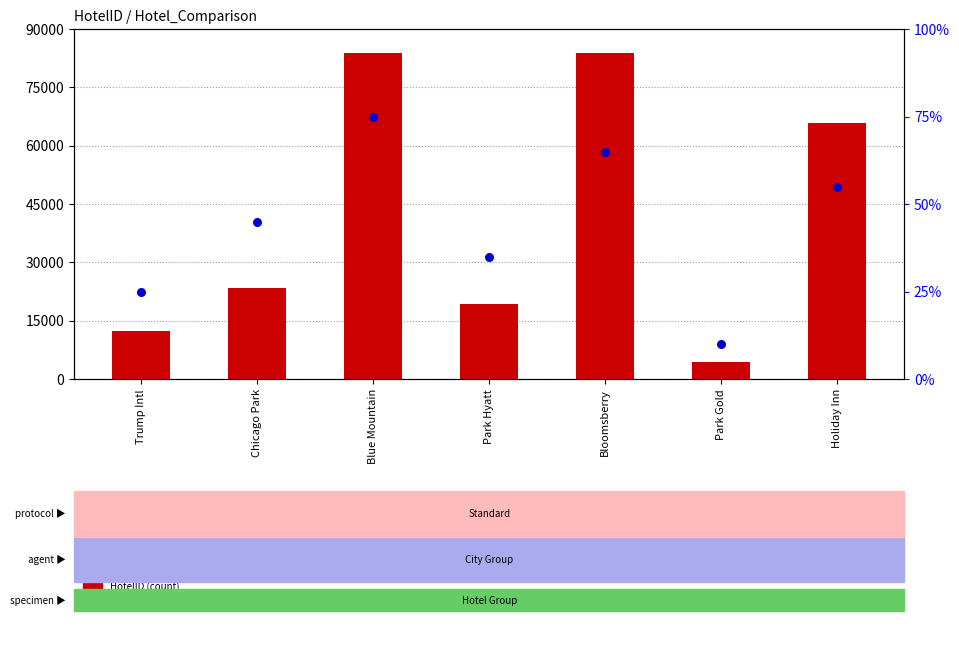

Which series has the largest Y range (max minus min)?

HotelID (count)